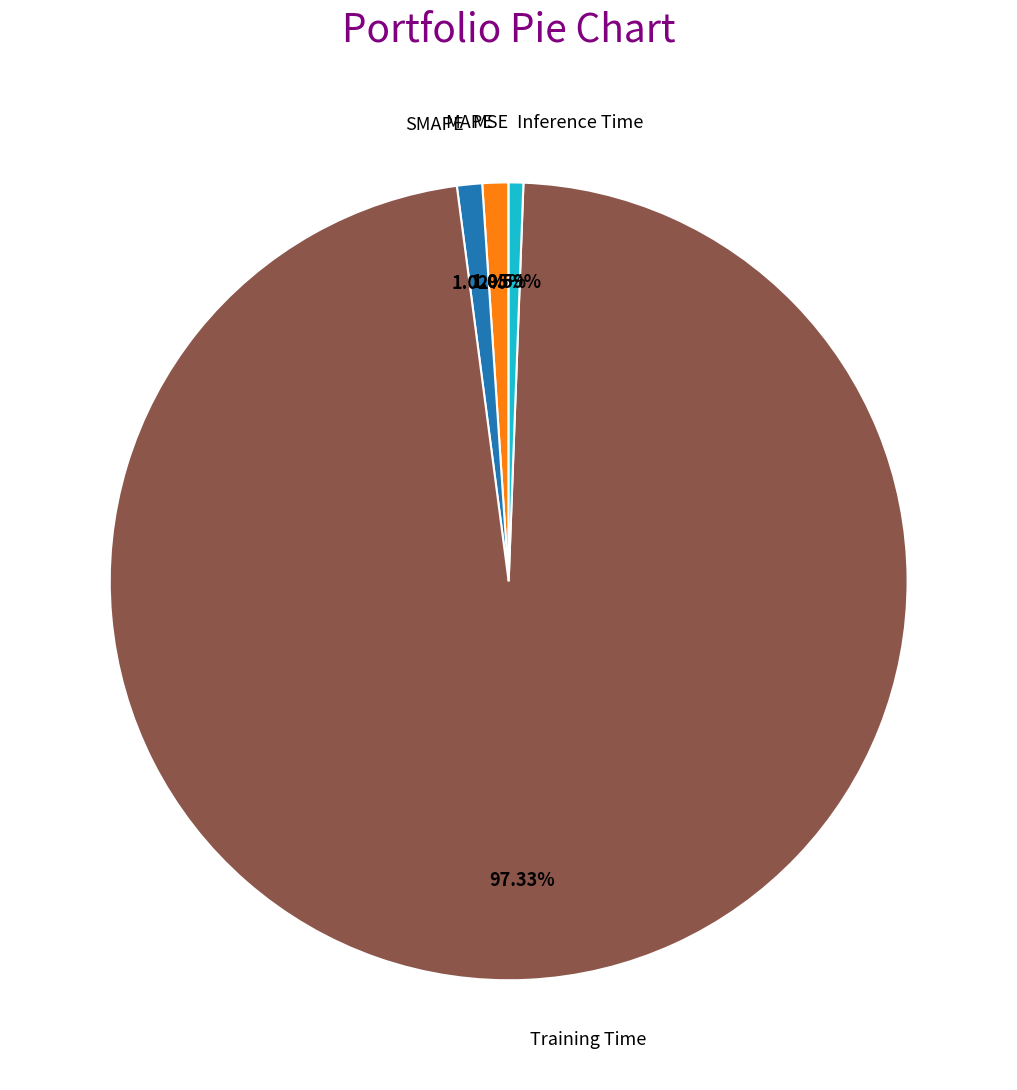

Which has a higher value, Inference Time or Training Time?

Training Time